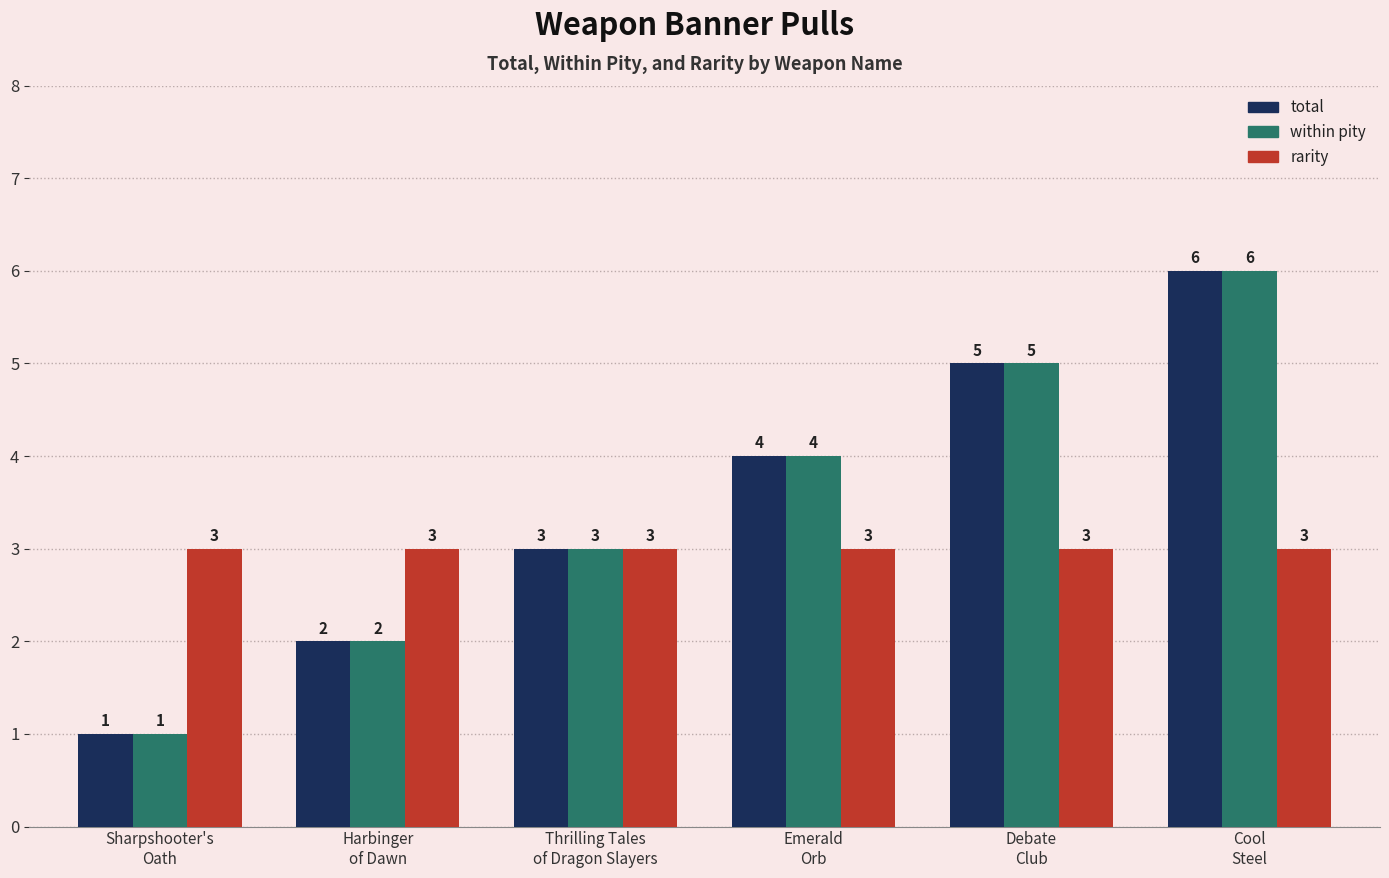

Reading right to left, extract all data points from this chart.

total: 6	5	4	3	2	1
within pity: 6	5	4	3	2	1
rarity: 3	3	3	3	3	3